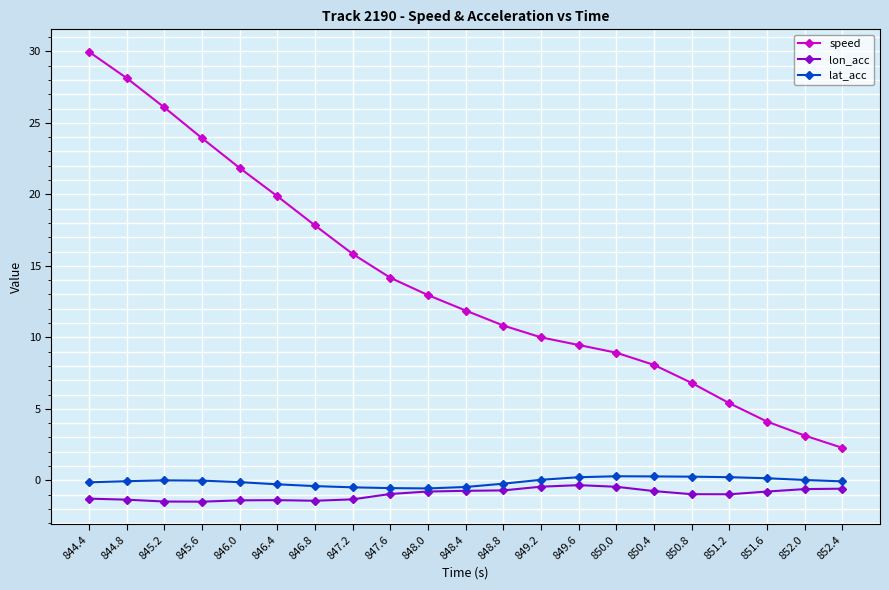

Which series changed the most between 846.8 and 848.8?

speed